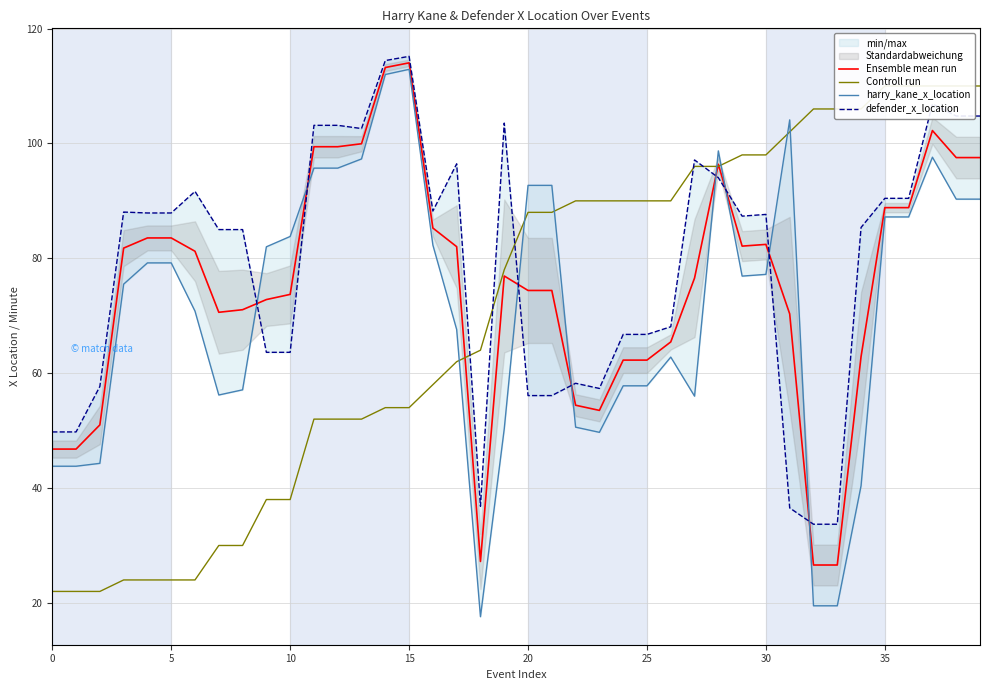

Is this an area chart (filled region under the line)?

No